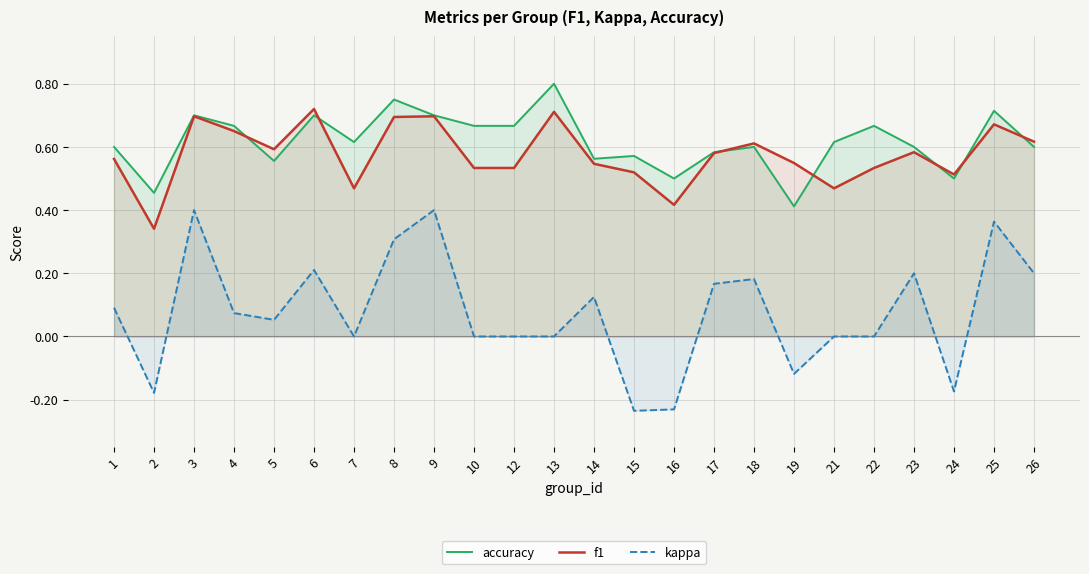

True or false: accuracy and f1 cross at least once.

True